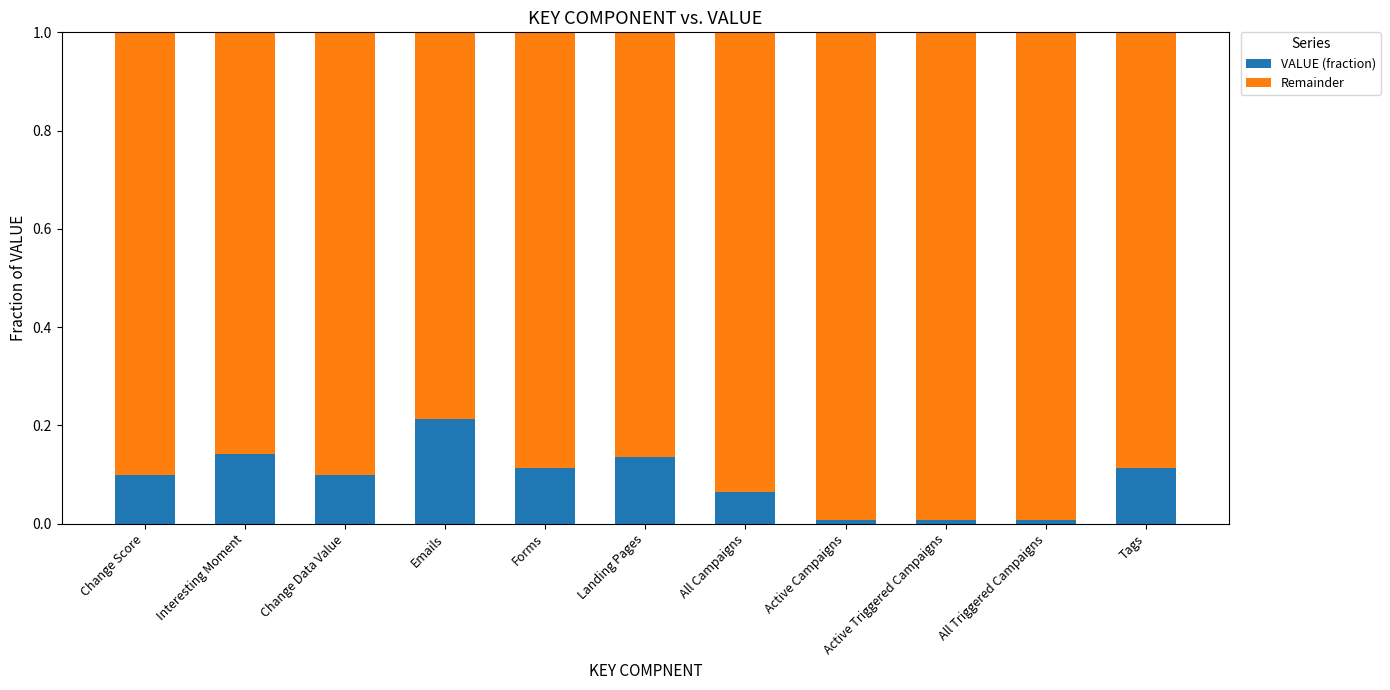

What is the sum of all VALUE (fraction) values?

1.0